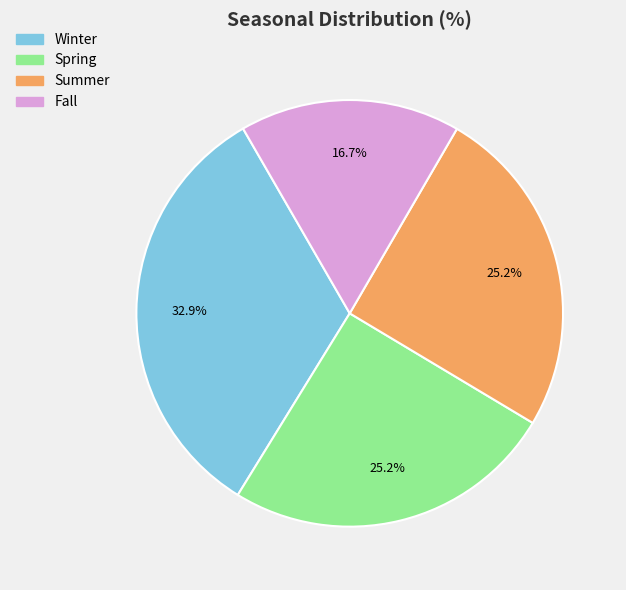

What percentage is the Summer slice, to the nearest percent?

25%